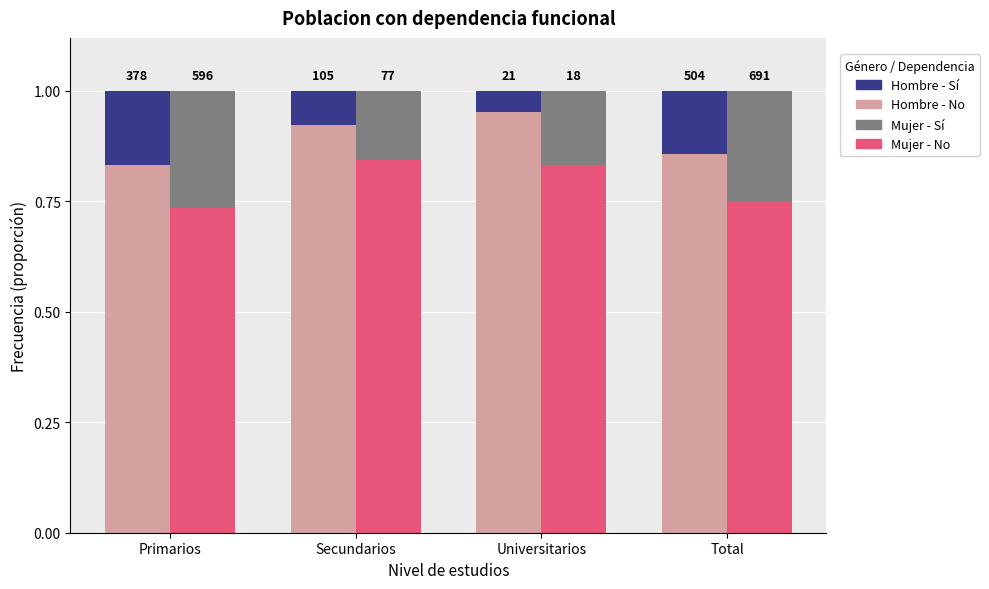

Which has a higher value, Universitarios or Primarios?

Universitarios